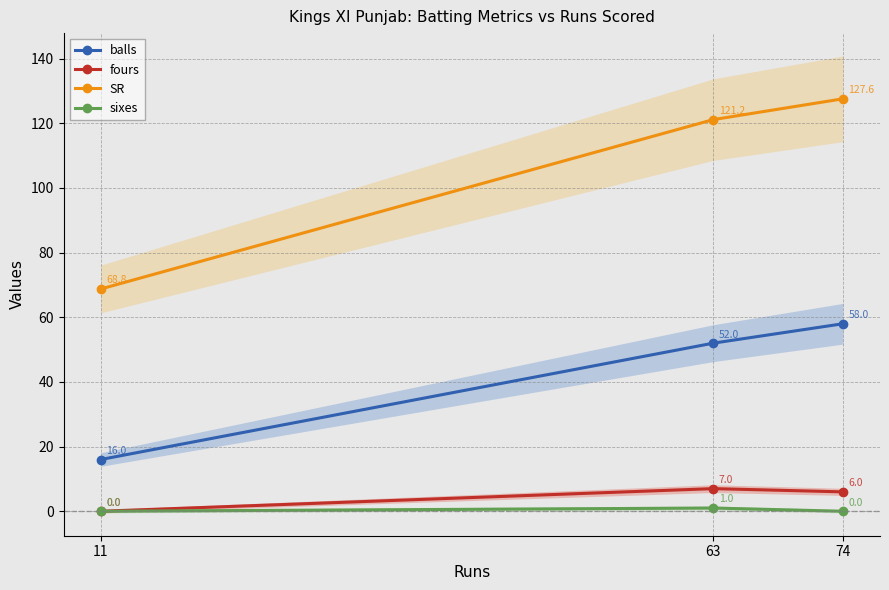

True or false: sixes has a value of -0.6 at 74.

False